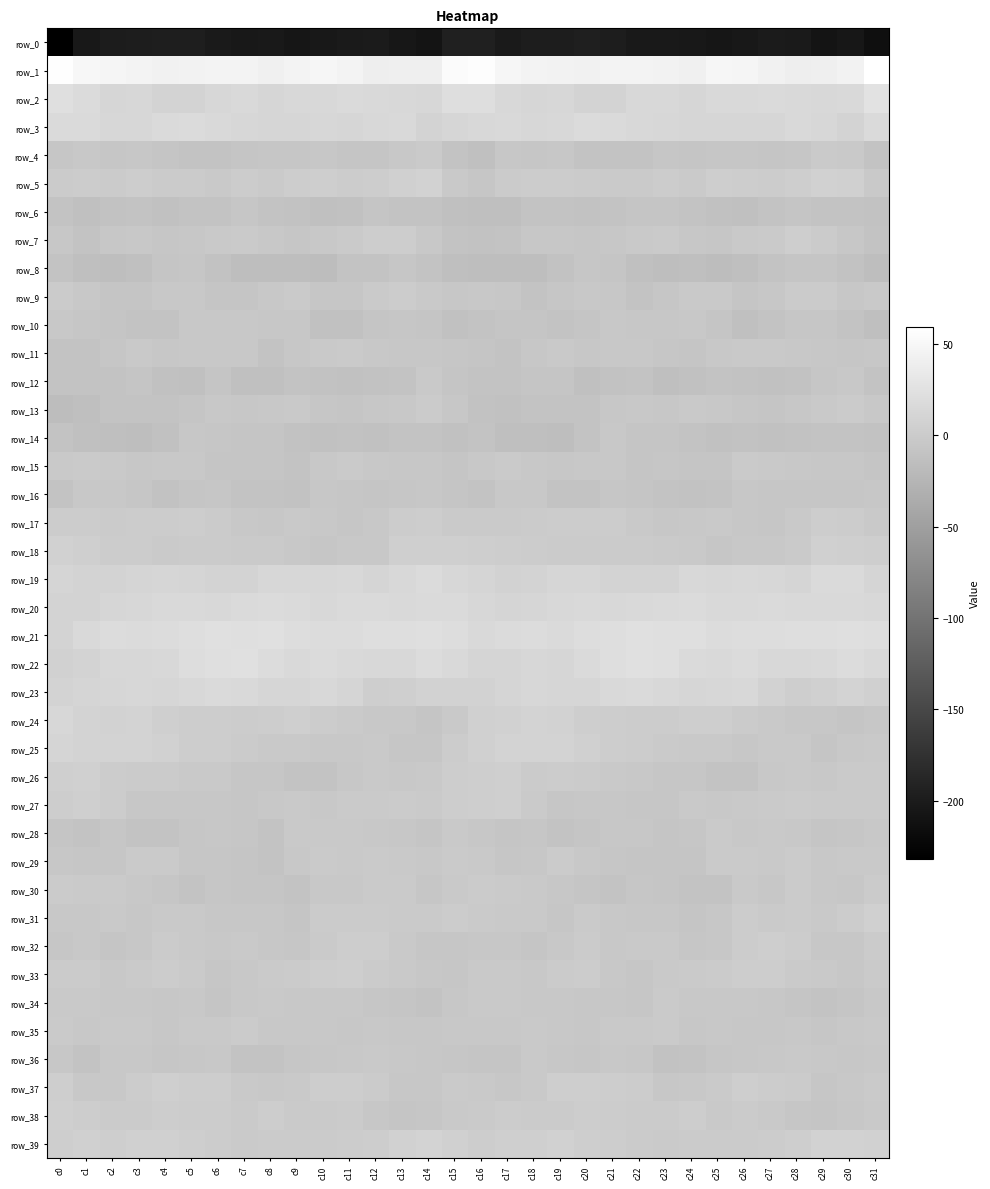

What is the spread (max minus min) of values at c11?

247.0